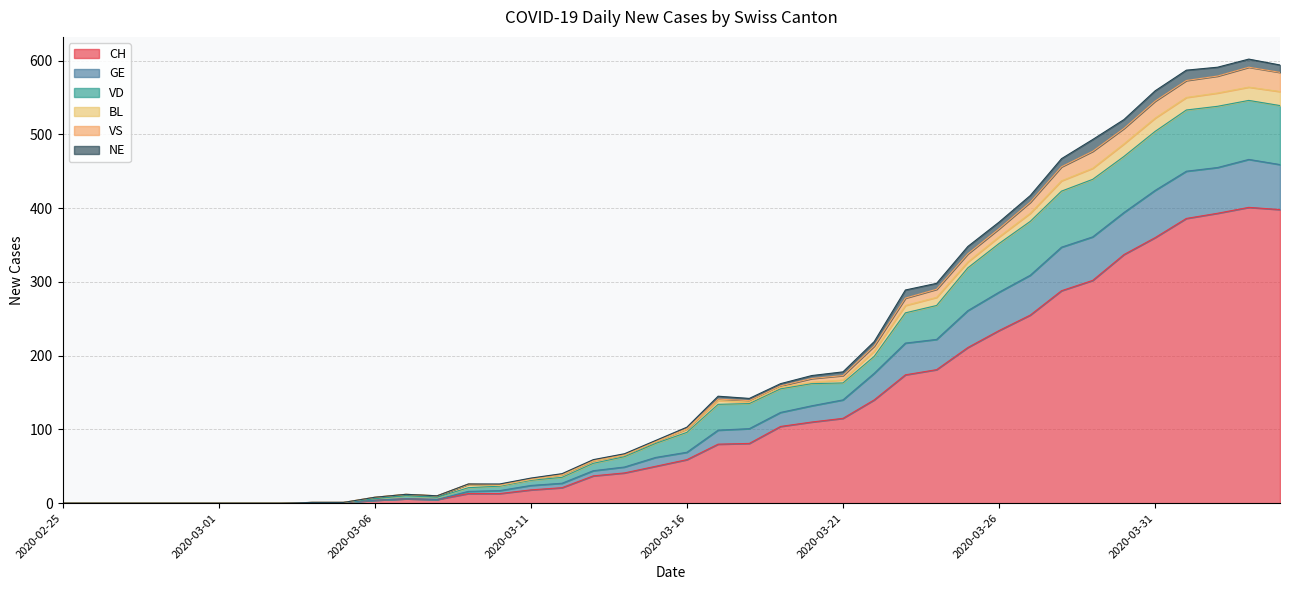

What is the maximum value for CH?

401